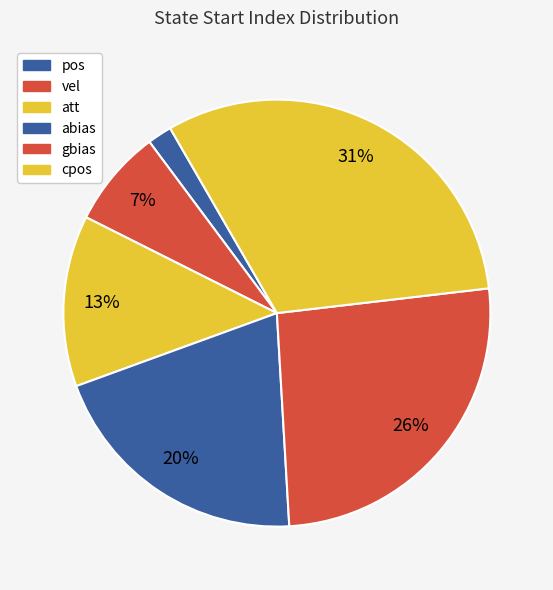

How many slices are in this pie chart?

6